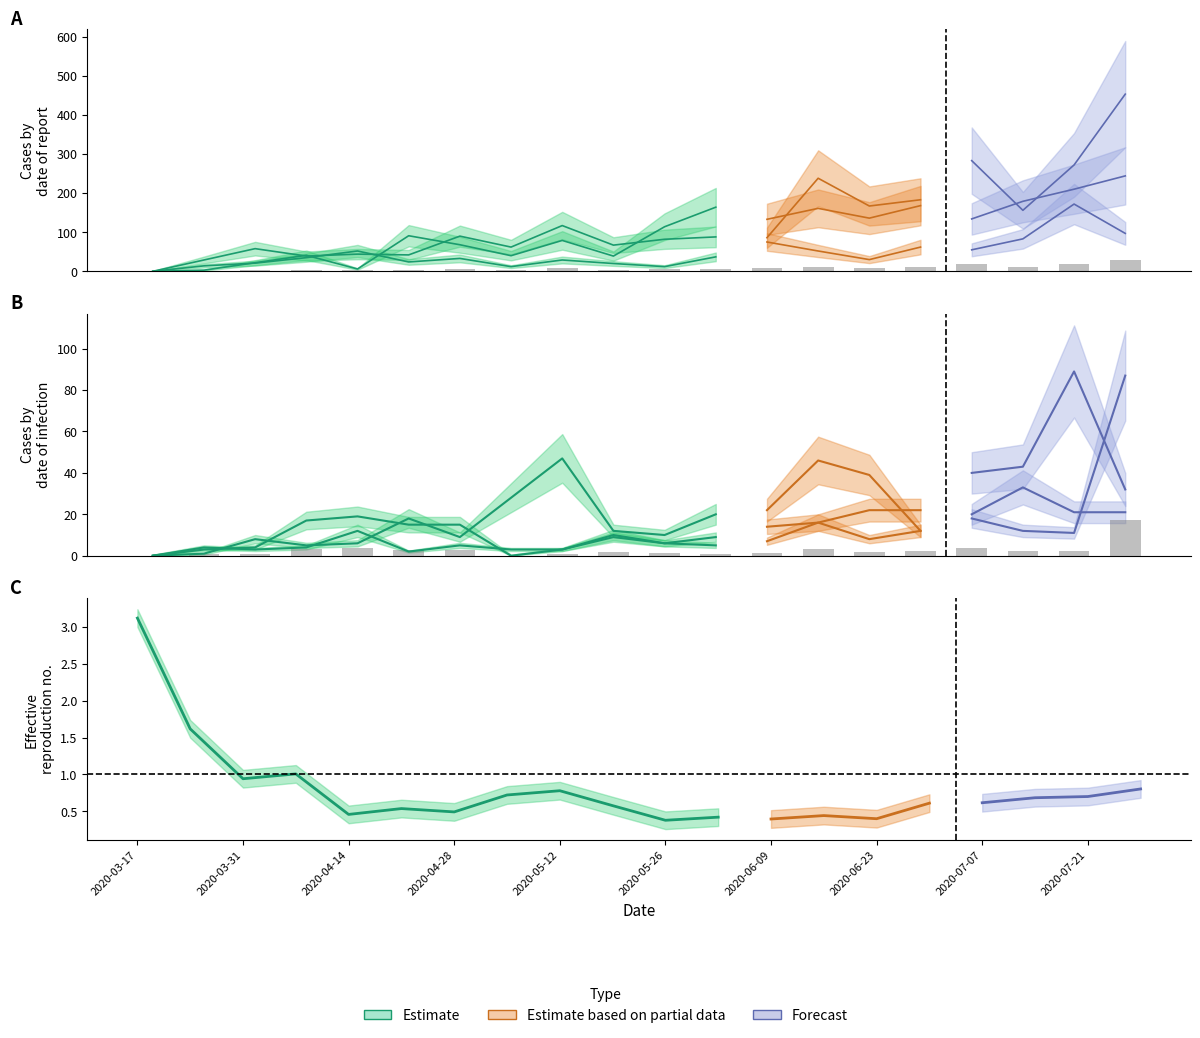

The value of La Vega at 2020-06-30 is 8. True or false?

False